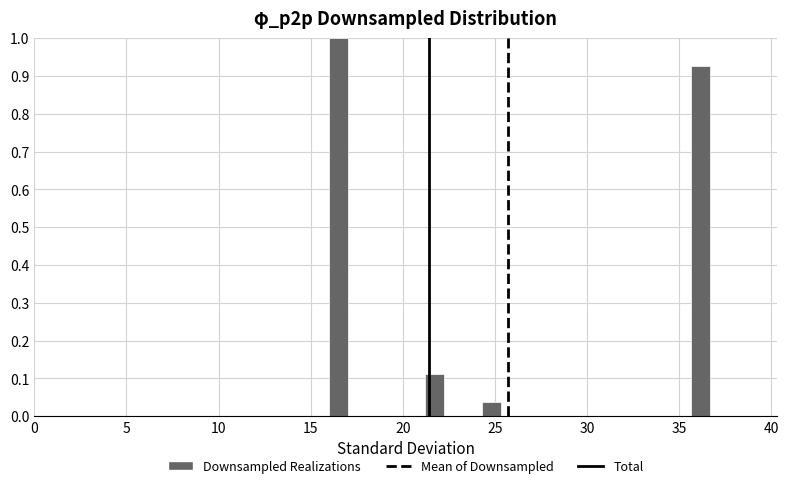

Around what value on the x-axis is the tallest bar? Give the approximate position of its centre, as read against the axis.

16.5